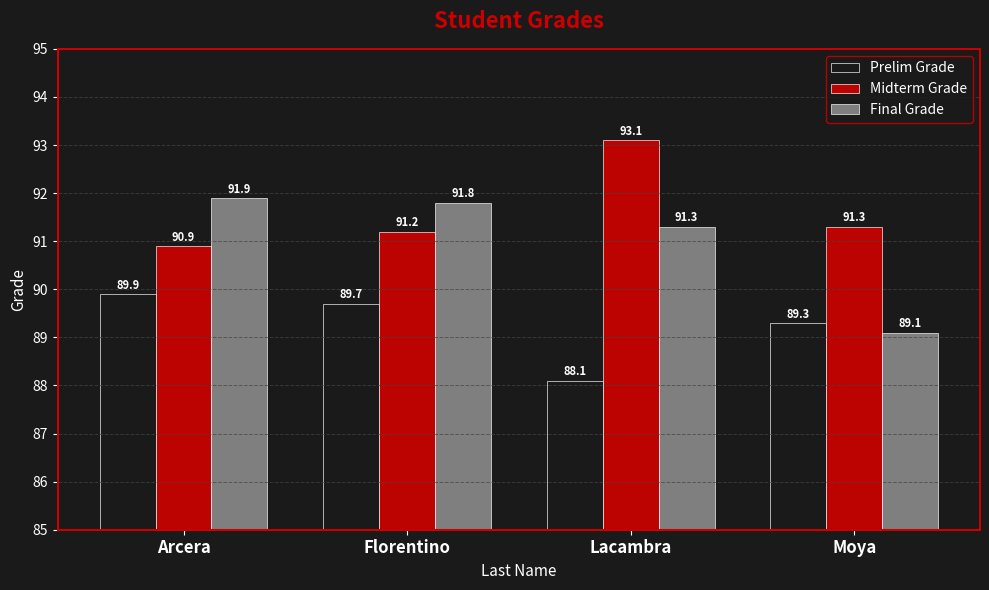

What is the difference between the maximum and minimum values in the Final Grade series?

2.8